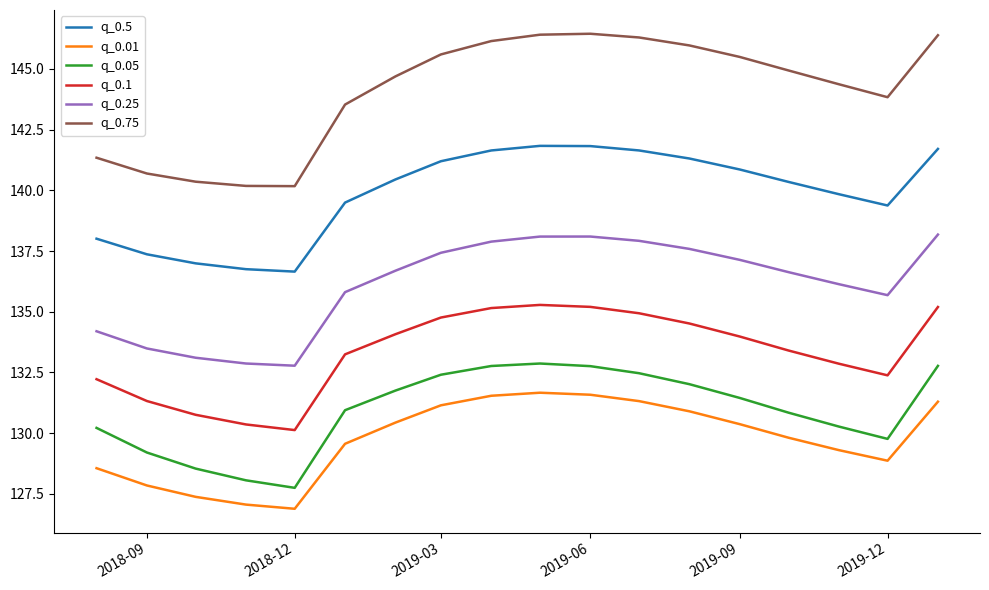

True or false: q_0.05 has more than 0 interior local peaks.

True